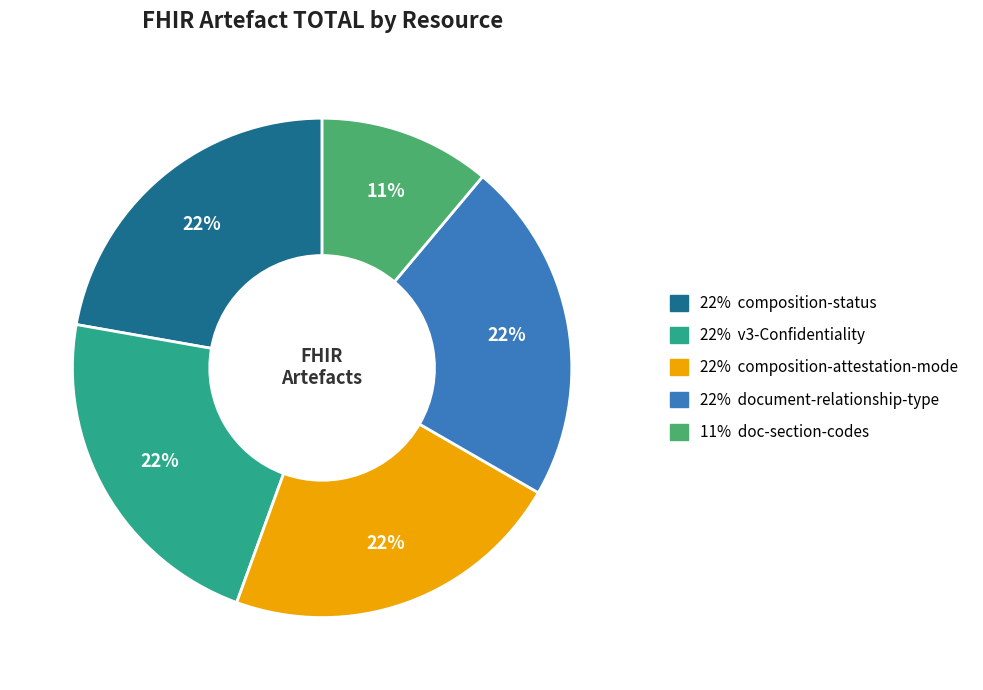

To the nearest percent, what is the average slice percentage?

20%